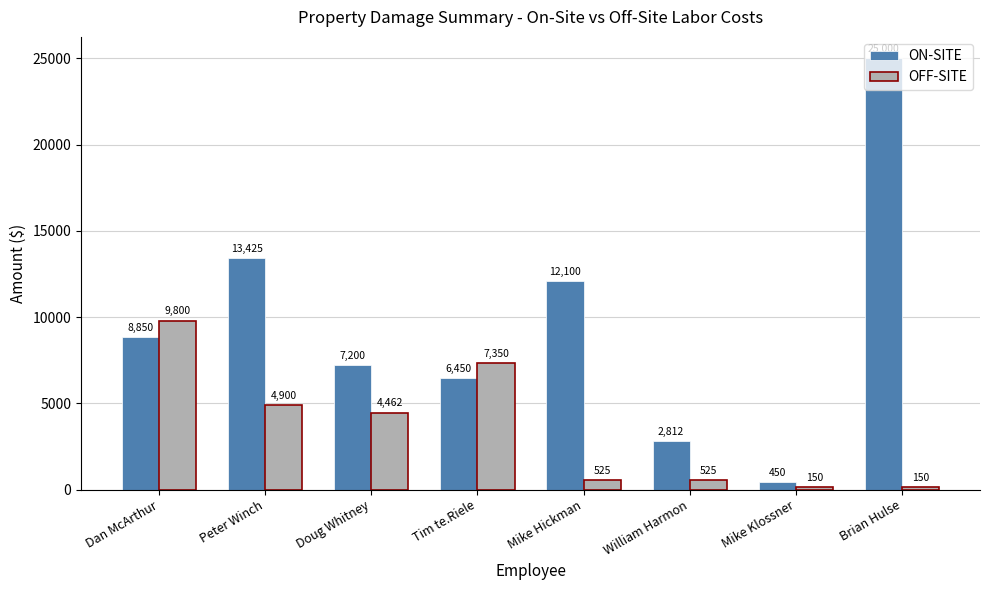

What are all the series names shown in the legend?

ON-SITE, OFF-SITE